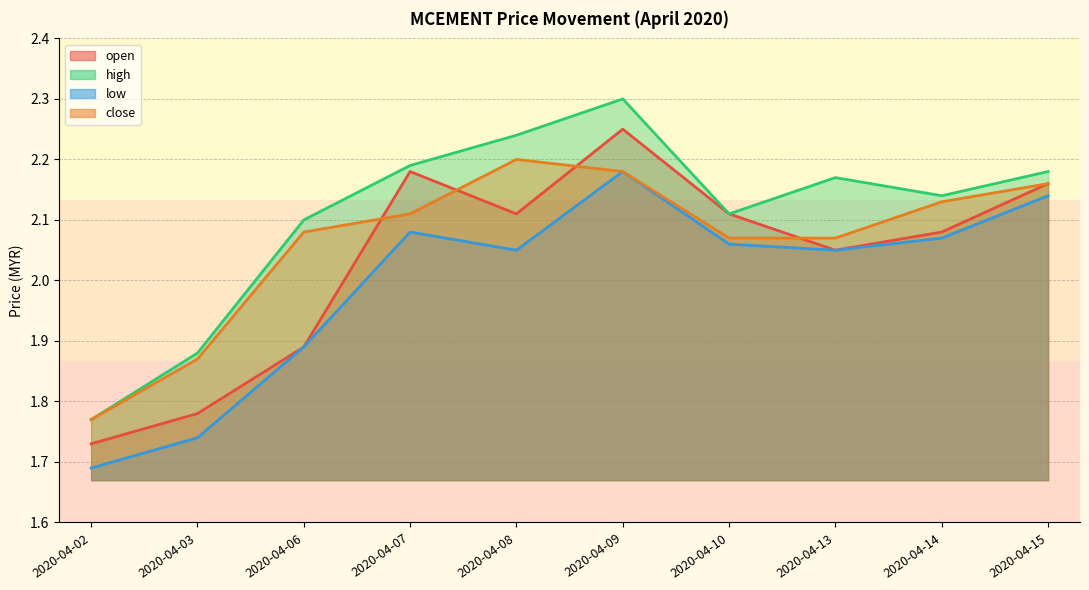

True or false: low and open cross at least once.

False